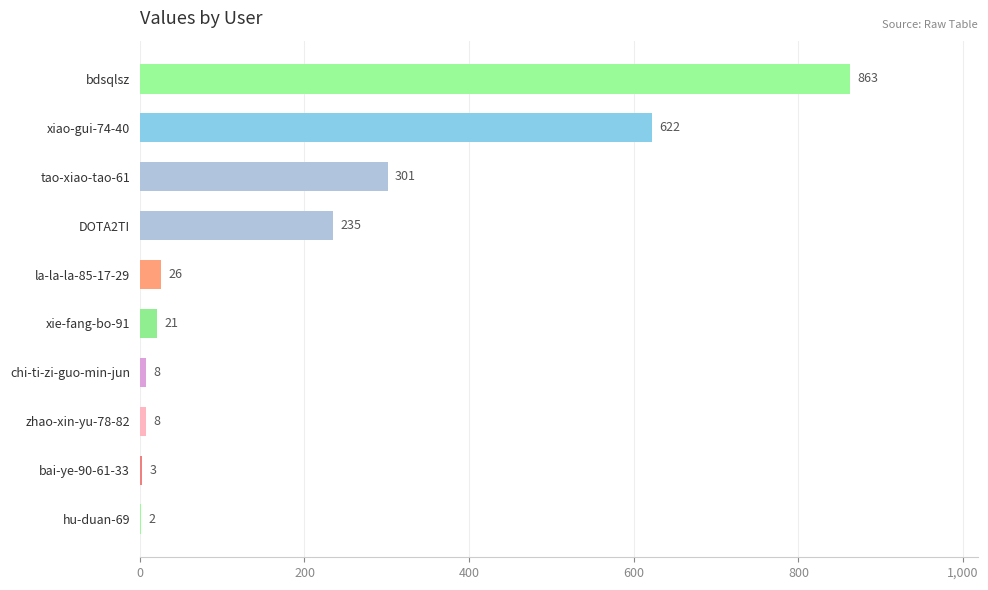

What is the sum of the values at bai-ye-90-61-33 and tao-xiao-tao-61?

304